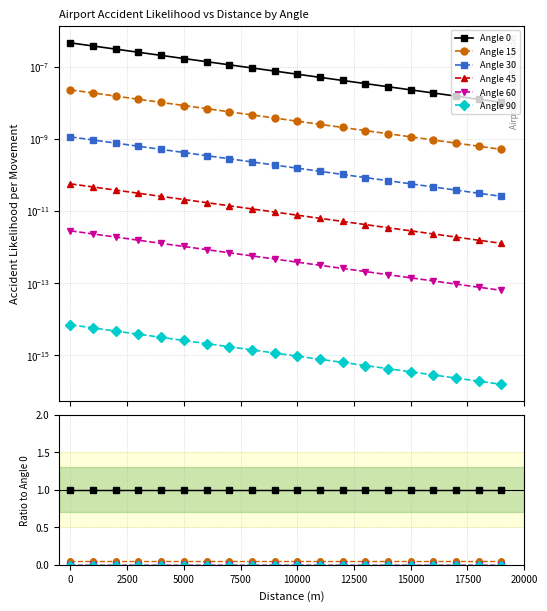

Reading left to right, transcribe all the data shown in this chart.

Angle 0: 1.0	1.0	1.0	1.0	1.0	1.0	1.0	1.0	1.0	1.0	1.0	1.0	1.0	1.0	1.0	1.0	1.0	1.0	1.0	1.0
Angle 15: 0.0	0.0	0.0	0.0	0.0	0.0	0.0	0.0	0.0	0.0	0.0	0.0	0.0	0.0	0.0	0.0	0.0	0.0	0.0	0.0
Angle 30: 0.0	0.0	0.0	0.0	0.0	0.0	0.0	0.0	0.0	0.0	0.0	0.0	0.0	0.0	0.0	0.0	0.0	0.0	0.0	0.0
Angle 45: 0.0	0.0	0.0	0.0	0.0	0.0	0.0	0.0	0.0	0.0	0.0	0.0	0.0	0.0	0.0	0.0	0.0	0.0	0.0	0.0
Angle 60: 0.0	0.0	0.0	0.0	0.0	0.0	0.0	0.0	0.0	0.0	0.0	0.0	0.0	0.0	0.0	0.0	0.0	0.0	0.0	0.0
Angle 90: 0.0	0.0	0.0	0.0	0.0	0.0	0.0	0.0	0.0	0.0	0.0	0.0	0.0	0.0	0.0	0.0	0.0	0.0	0.0	0.0